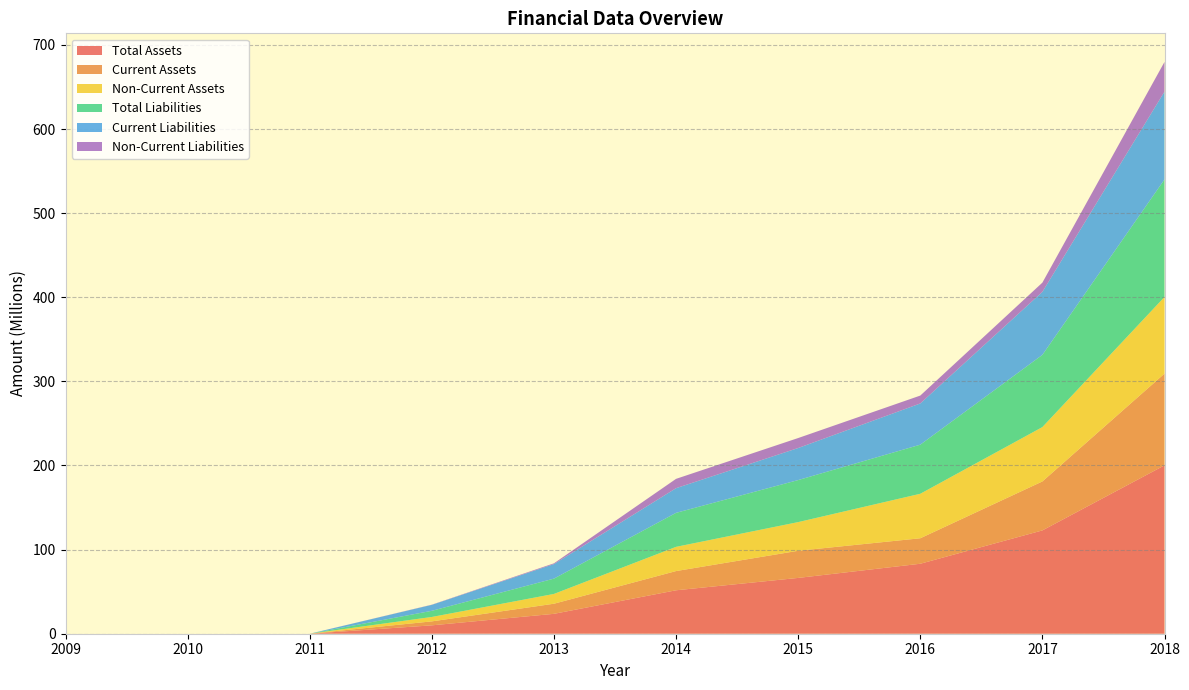

Reading right to left, list all the values displayed in this chart.

Total Assets: 2018=200180759	2017=122836078	2016=83188237	2015=66349899	2014=51643511	2013=23654762	2012=9963544	2011=0	2010=0	2009=0
Current Assets: 2018=109053009	2017=58197196	2016=30291843	2015=32265857	2014=22845790	2013=12015898	2012=4711888	2011=0	2010=0	2009=0
Non-Current Assets: 2018=91127750	2017=64638882	2016=52896394	2015=34084042	2014=28797720	2013=11638865	2012=5251657	2011=0	2010=0	2009=0
Total Liabilities: 2018=139716828	2017=85869020	2016=58375494	2015=49971682	2014=40418999	2013=18201718	2012=7314441	2011=0	2010=0	2009=0
Current Liabilities: 2018=104388398	2017=74891418	2016=49003523	2015=38114656	2014=29331918	2013=17277867	2012=7093955	2011=0	2010=0	2009=0
Non-Current Liabilities: 2018=35328431	2017=10977602	2016=9371971	2015=11857026	2014=11087081	2013=923851	2012=220487	2011=0	2010=0	2009=0